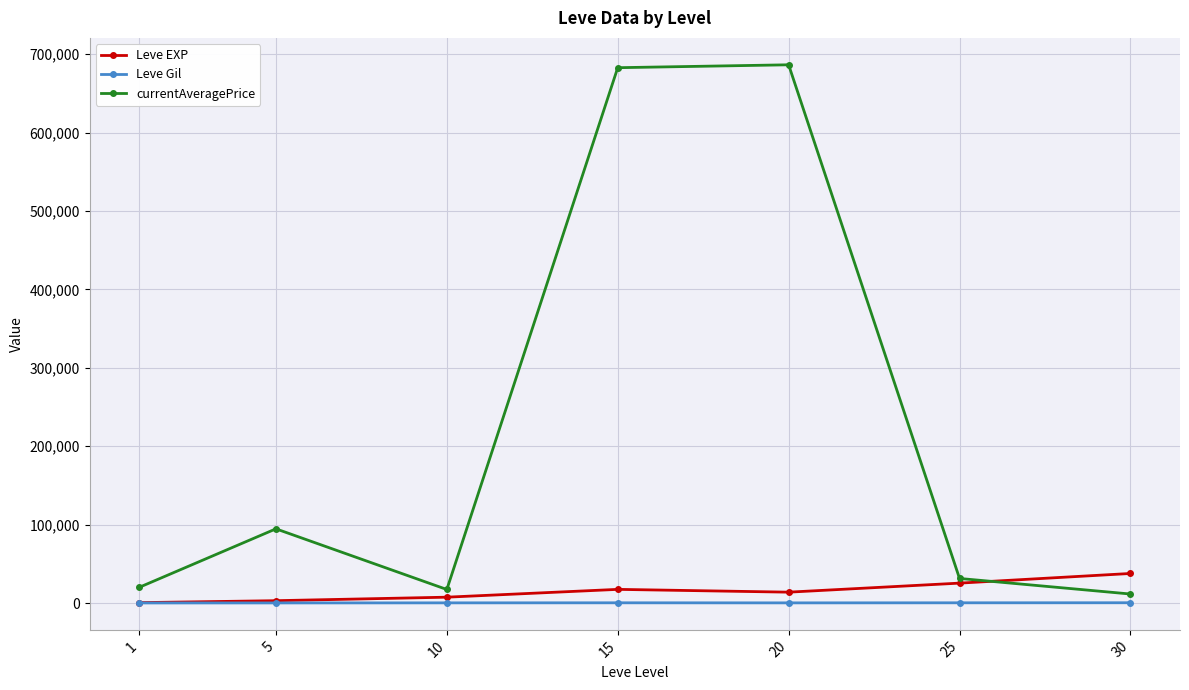

Which series has the largest total across all categories?

currentAveragePrice